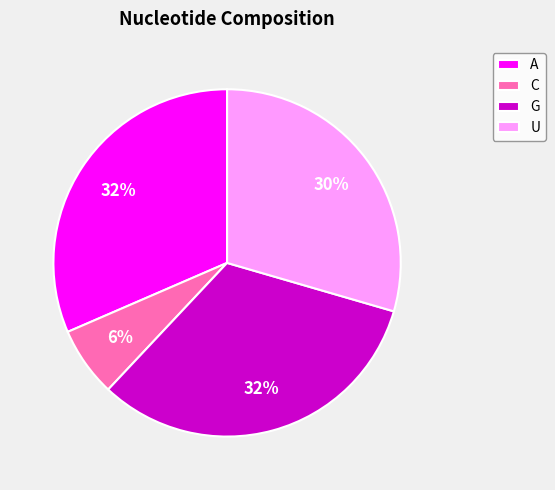

Count the number of slices in the pie.

4